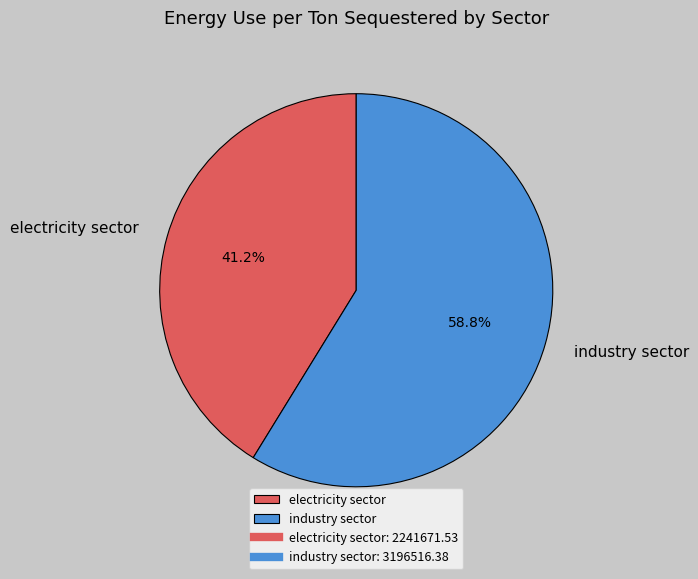

What is the ratio of the value at electricity sector to the value at industry sector?

0.7